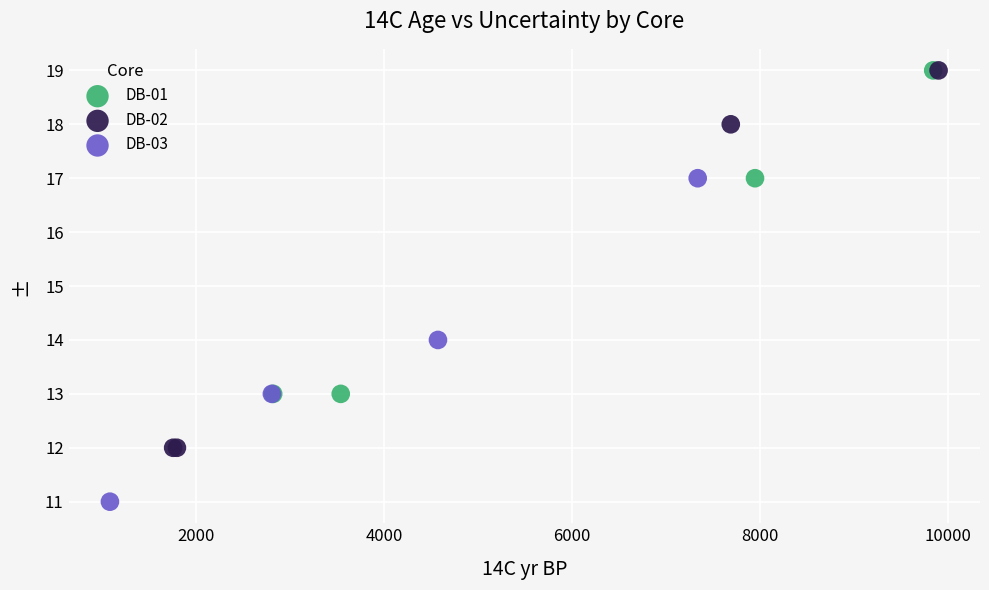

Which series has the largest Y range (max minus min)?

DB-02